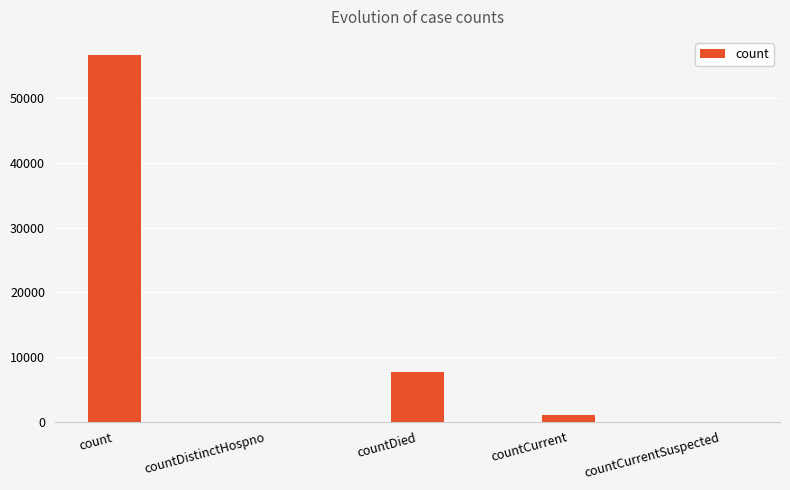

Which has a higher value, countCurrentSuspected or count?

count